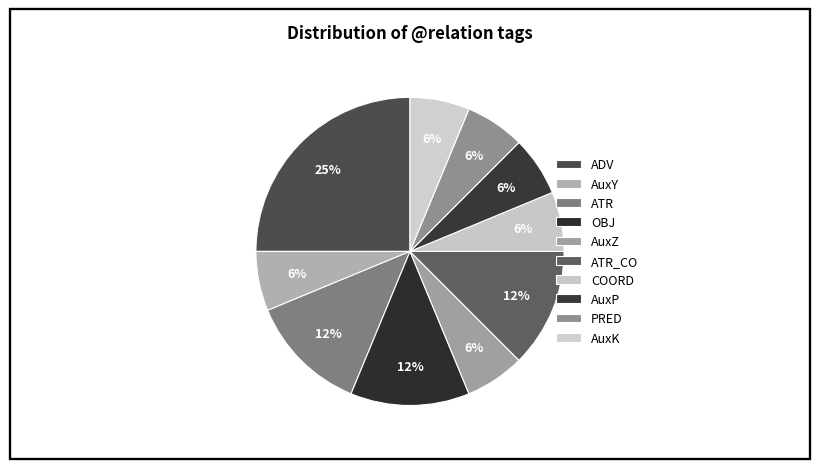

True or false: AuxZ accounts for 6% of the total.

True